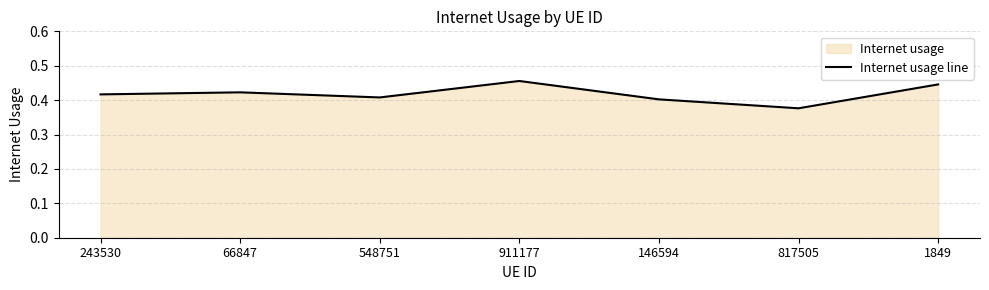

Rank the categories by value from lowest to highest.

817505, 146594, 548751, 243530, 66847, 1849, 911177